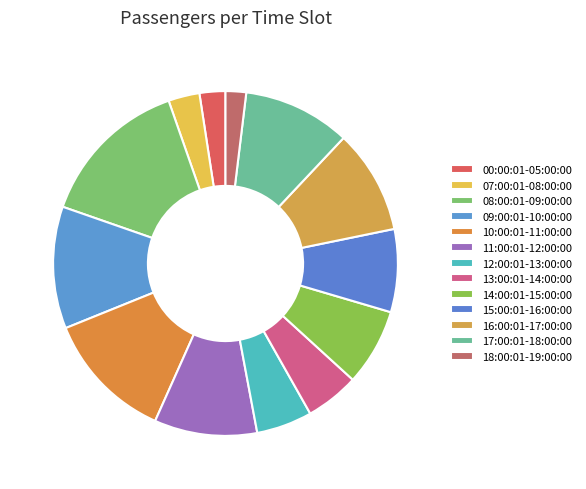

What is the change in value from 11:00:01-12:00:00 to 12:00:01-13:00:00?

-71